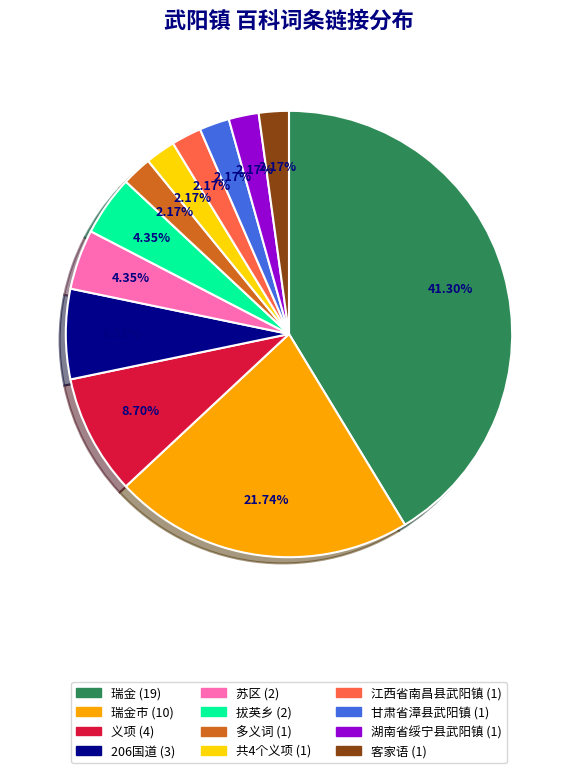

Does any single category account for the majority?

No